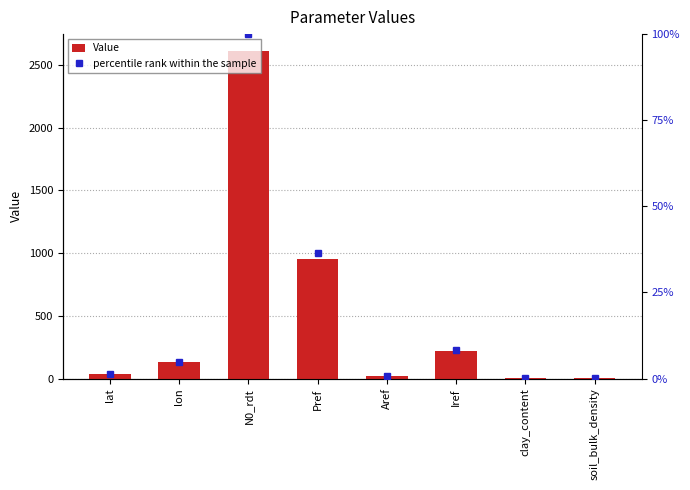

How many data points in percentile rank within the sample are less than 4?

4